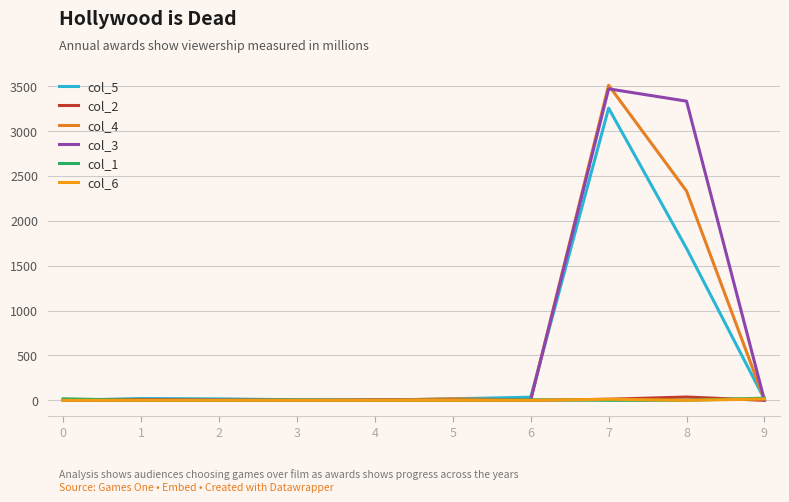

Rank the categories by col_6 value from lowest to highest.

0, 1, 2, 3, 4, 5, 6, 8, 7, 9